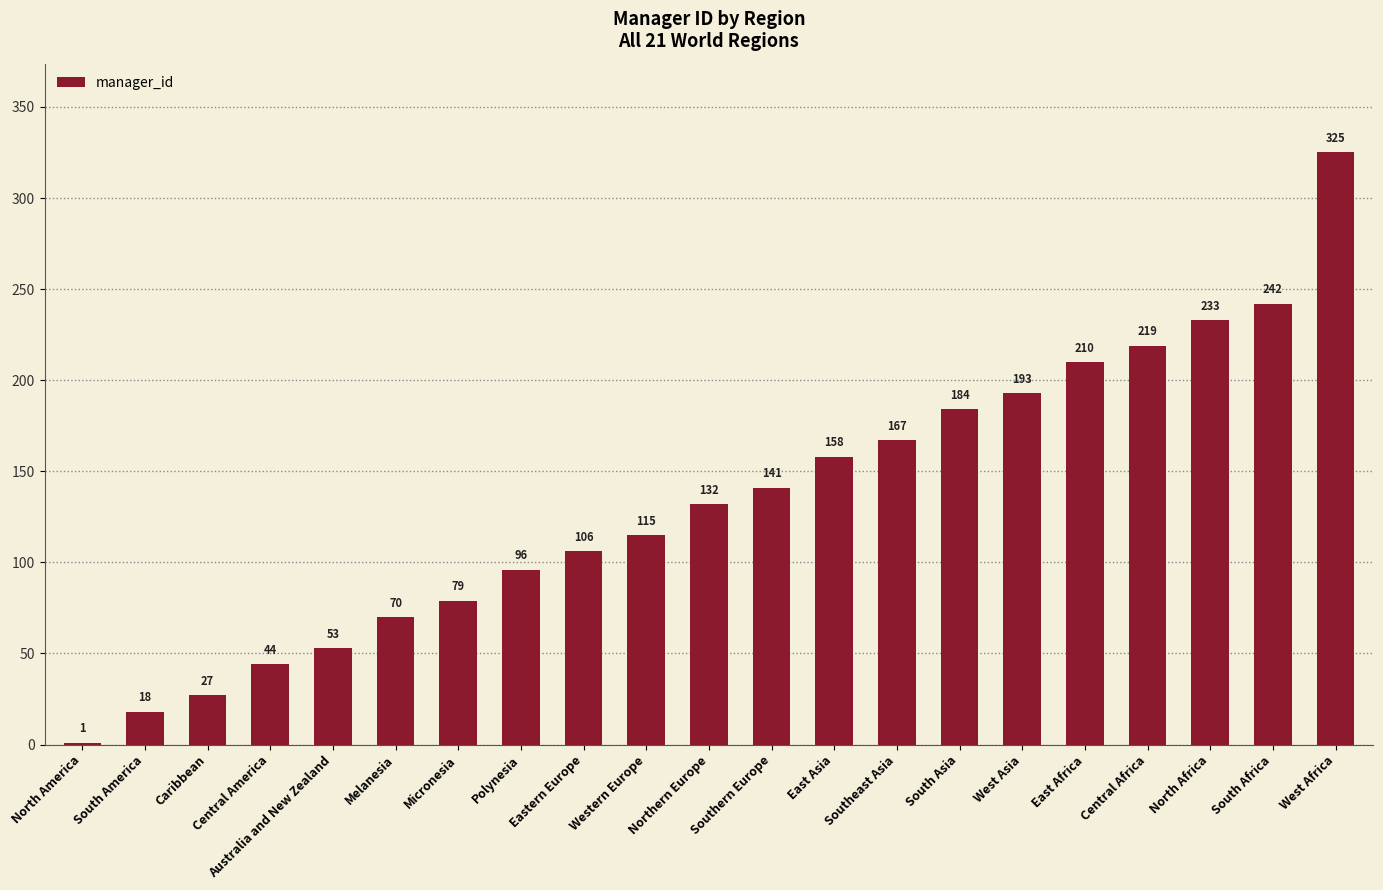

Between Melanesia and South America, which is larger?

Melanesia